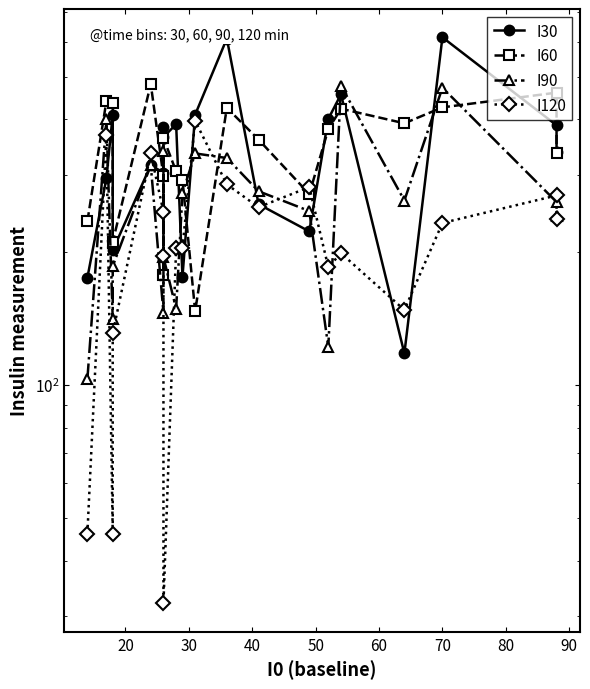

Does the chart have visible grid lines?

No